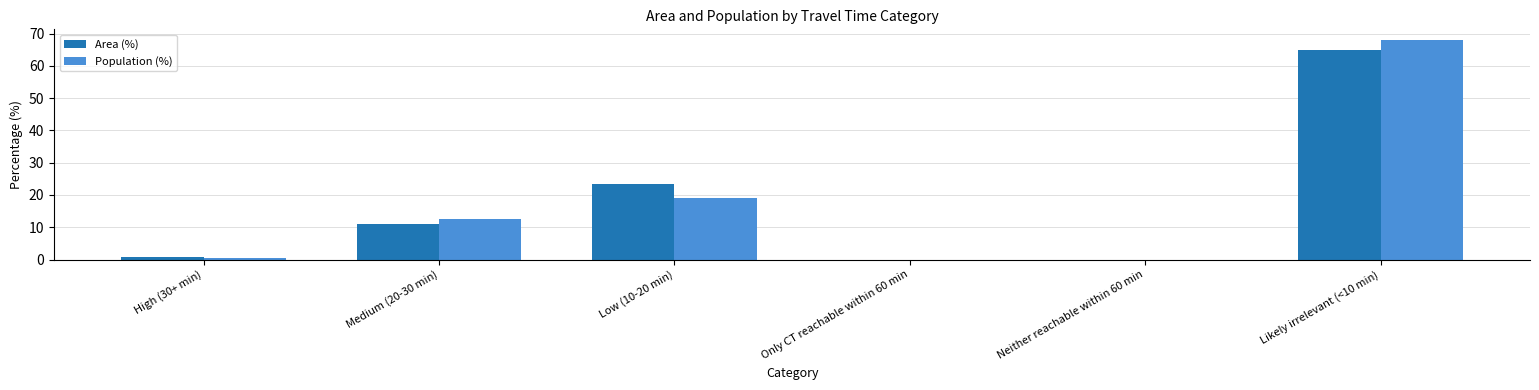

What is the sum of the Area (%) values at Neither reachable within 60 min and Medium (20-30 min)?

10.9